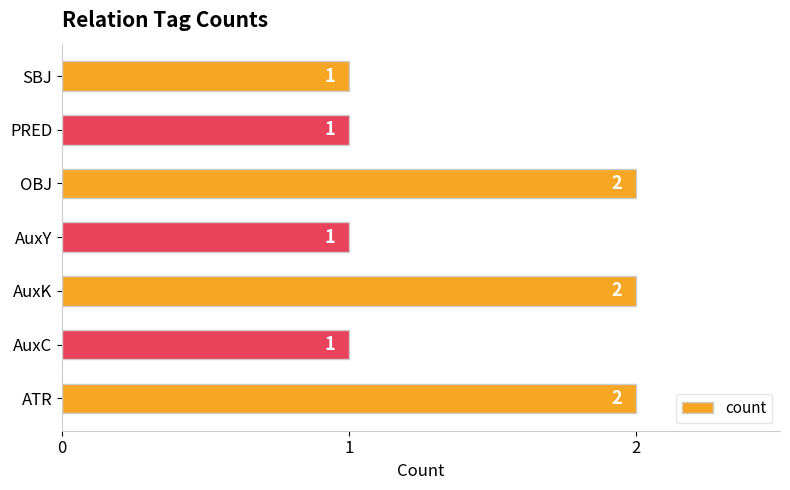

What is the sum of the values at OBJ and AuxY?

3